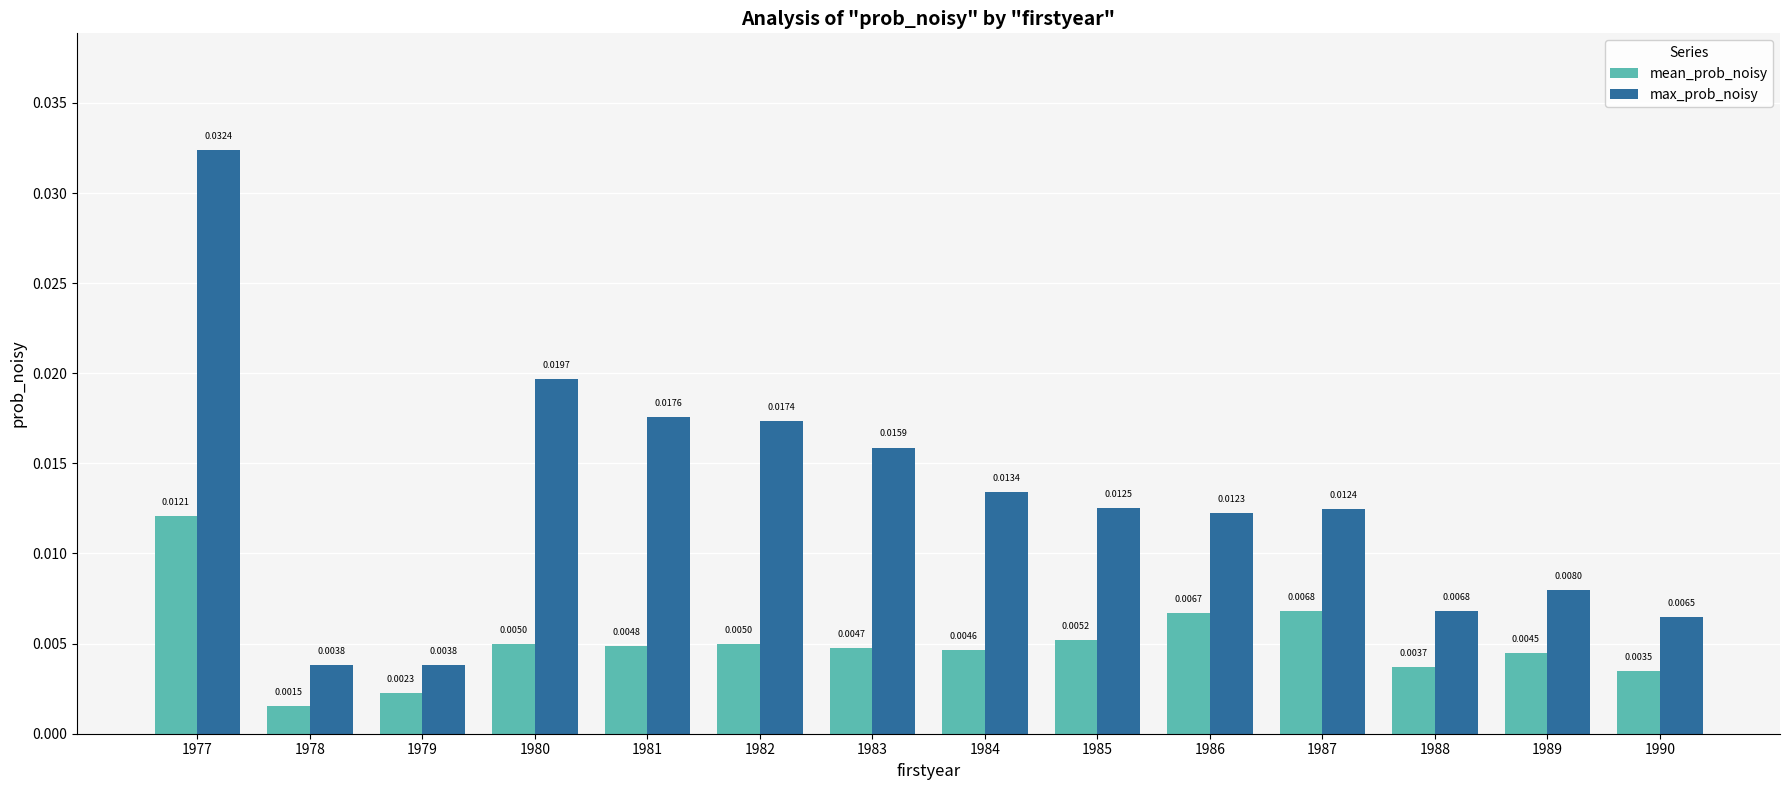

Which series changed the most between 1979 and 1980?

max_prob_noisy